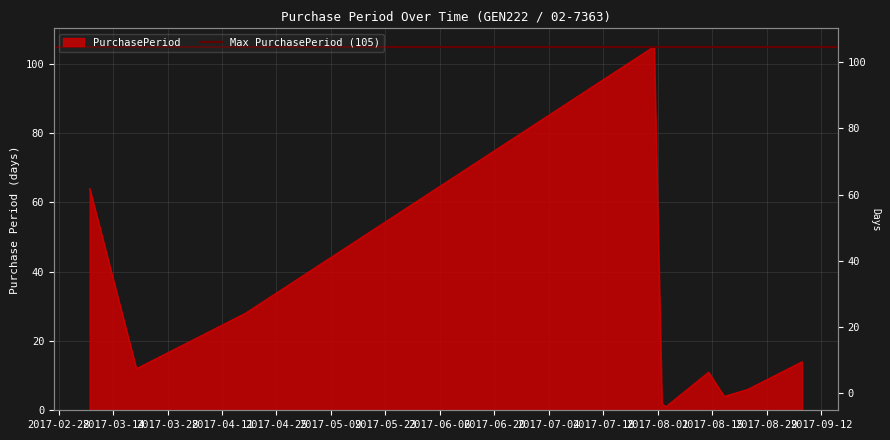

Rank the categories by value from lowest to highest.

2017-08-03, 2017-08-02, 2017-08-18, 2017-08-24, 2017-08-14, 2017-03-20, 2017-09-07, 2017-04-17, 2017-03-08, 2017-07-31